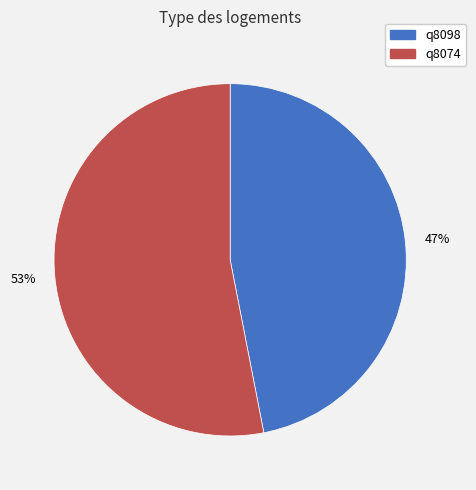

Which slice is the smallest?

q8098